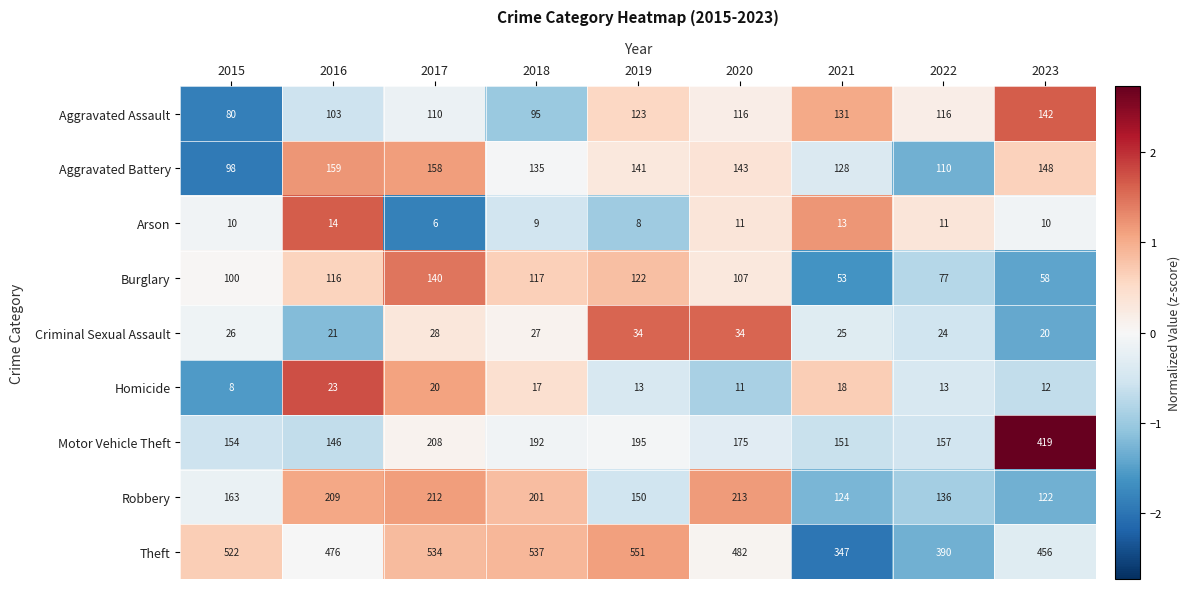

What is the difference between the highest and lowest values at 2021?

334